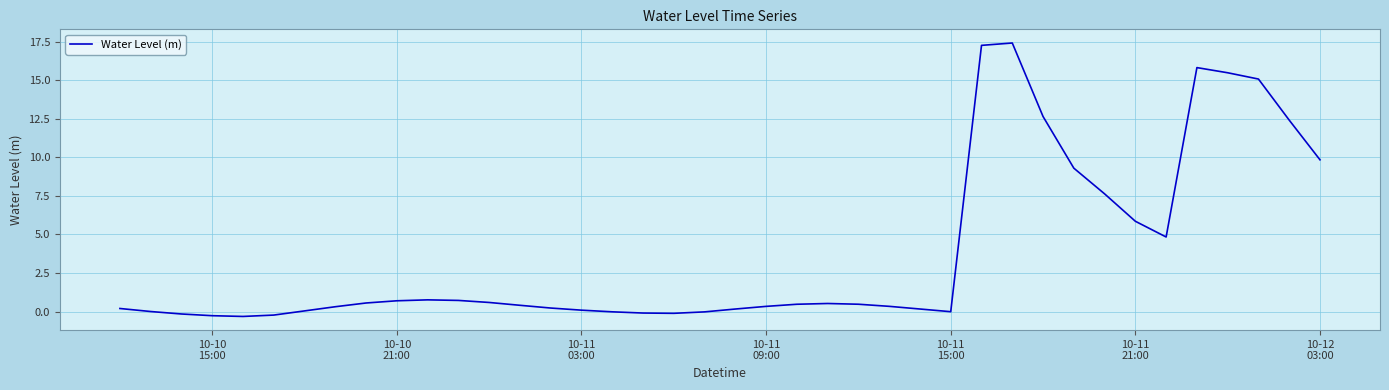

What is the difference between the maximum and minimum values?

17.7